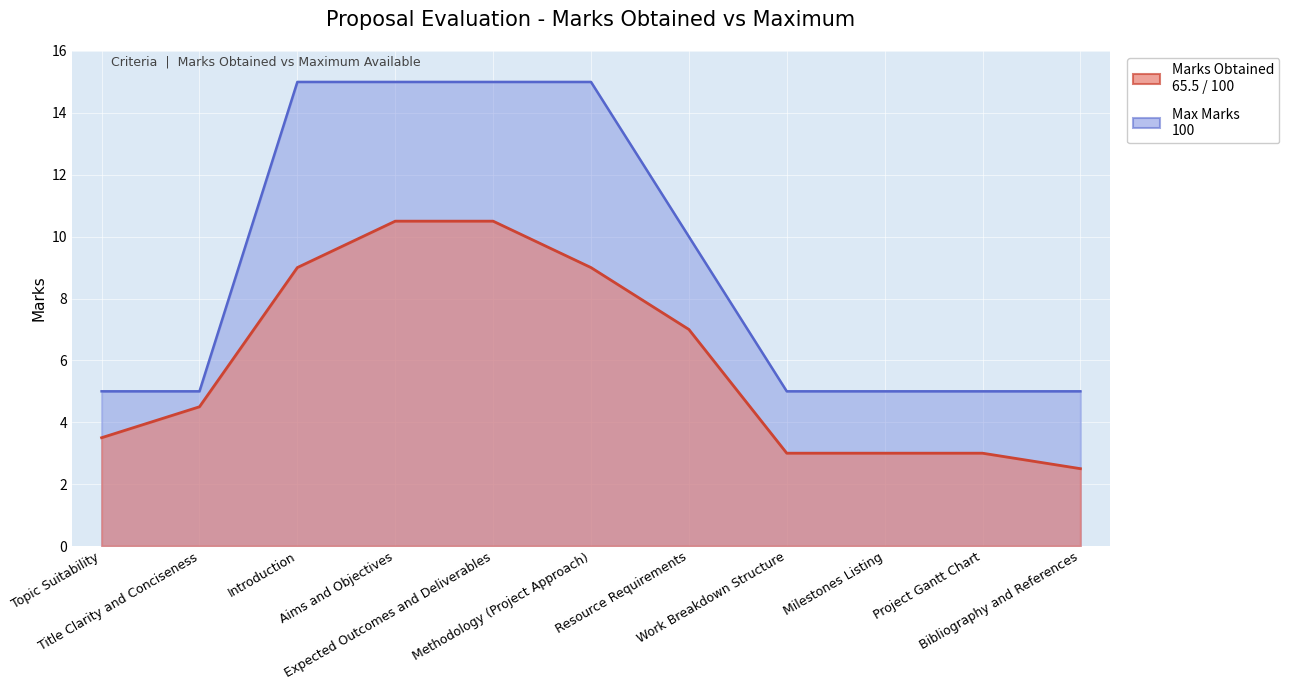

True or false: Max Marks has more than 1 interior local peaks.

False